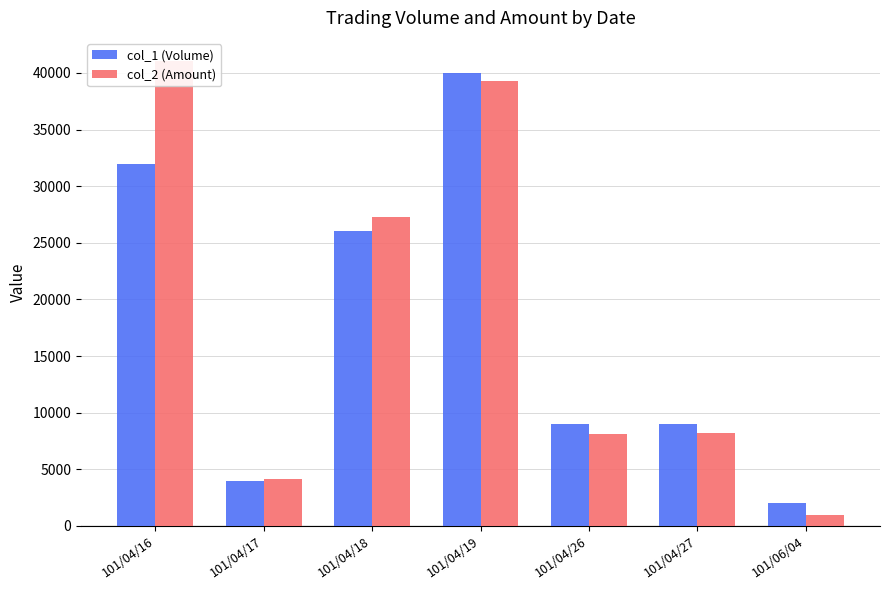

The col_1 (Volume) series shows 3786 at 101/04/27. True or false?

False